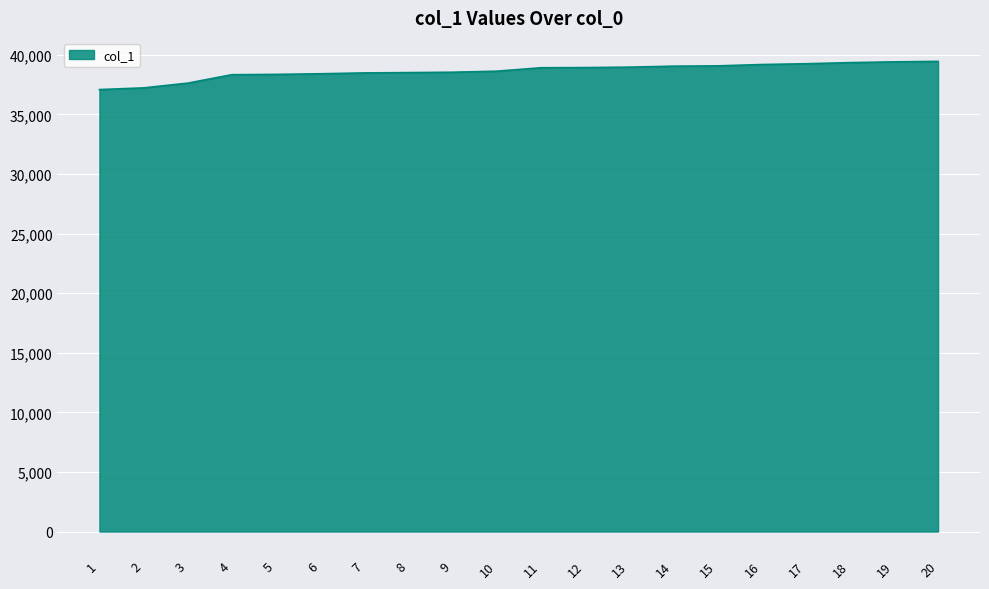

What is the maximum value shown in the chart?

39453